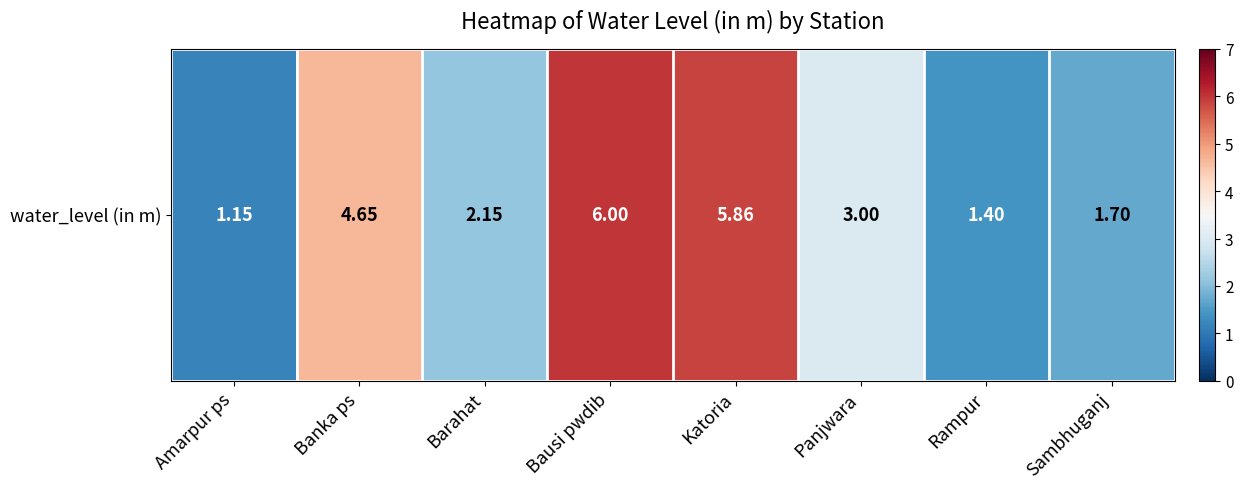

Which has a higher value, Sambhuganj or Panjwara?

Panjwara